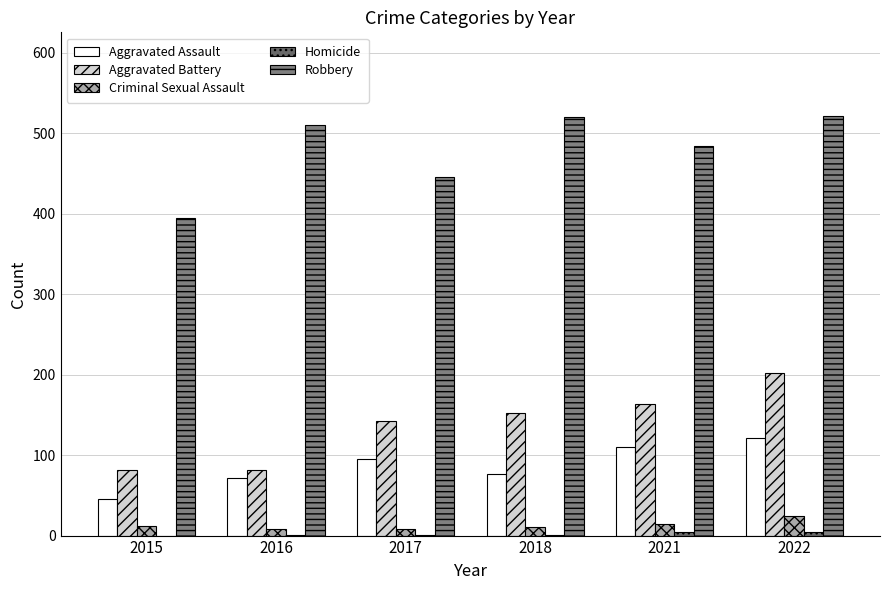

What is the spread (max minus min) of values at 2015?

395